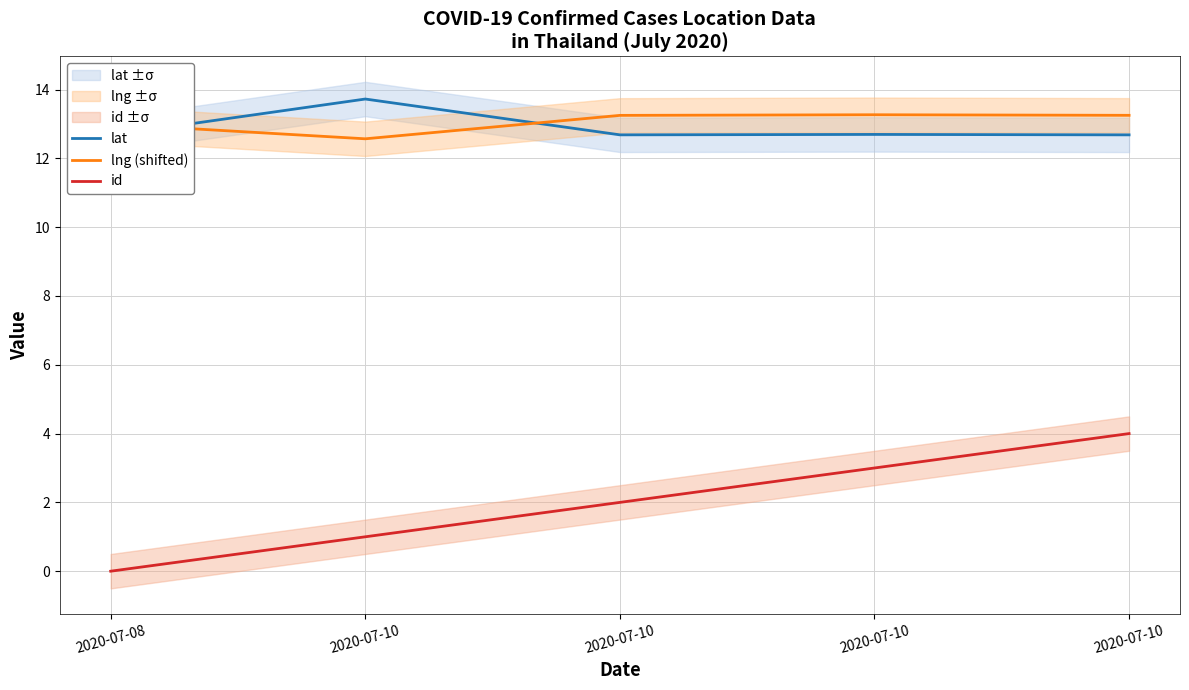

What is the difference between the maximum and minimum values in the id series?

4.0